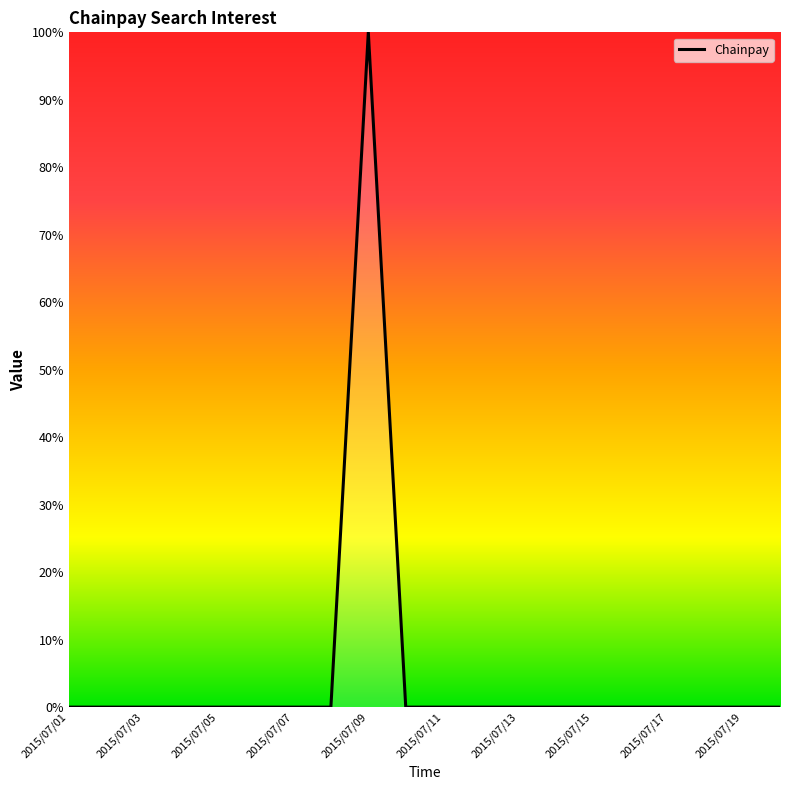

How many lines are shown in the chart?

1